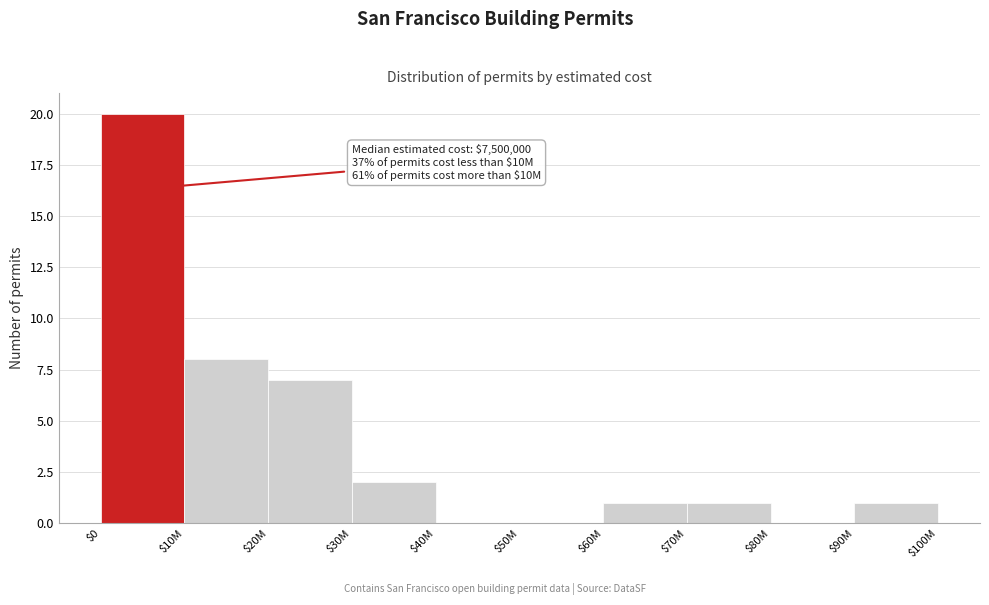

What is the greatest value displayed?

20